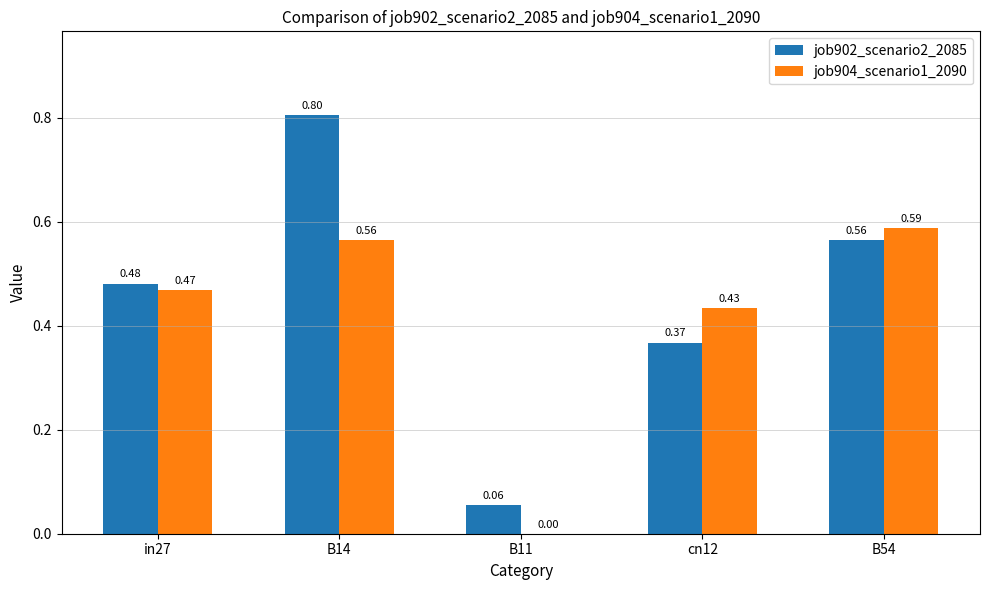

What is the sum of all job902_scenario2_2085 values?

2.3